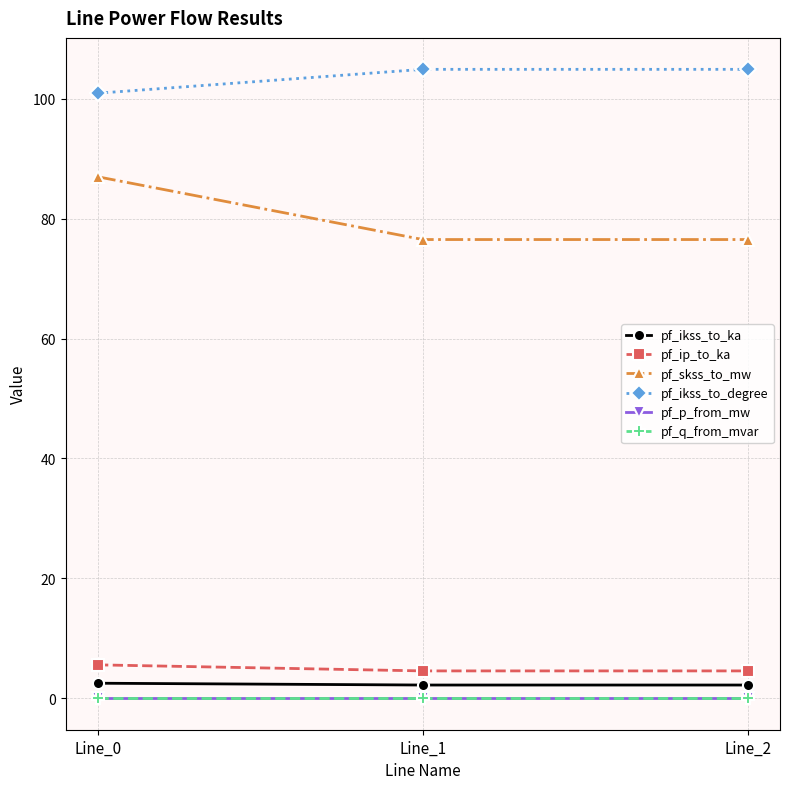

What is the spread (max minus min) of values at Line_2?

104.9